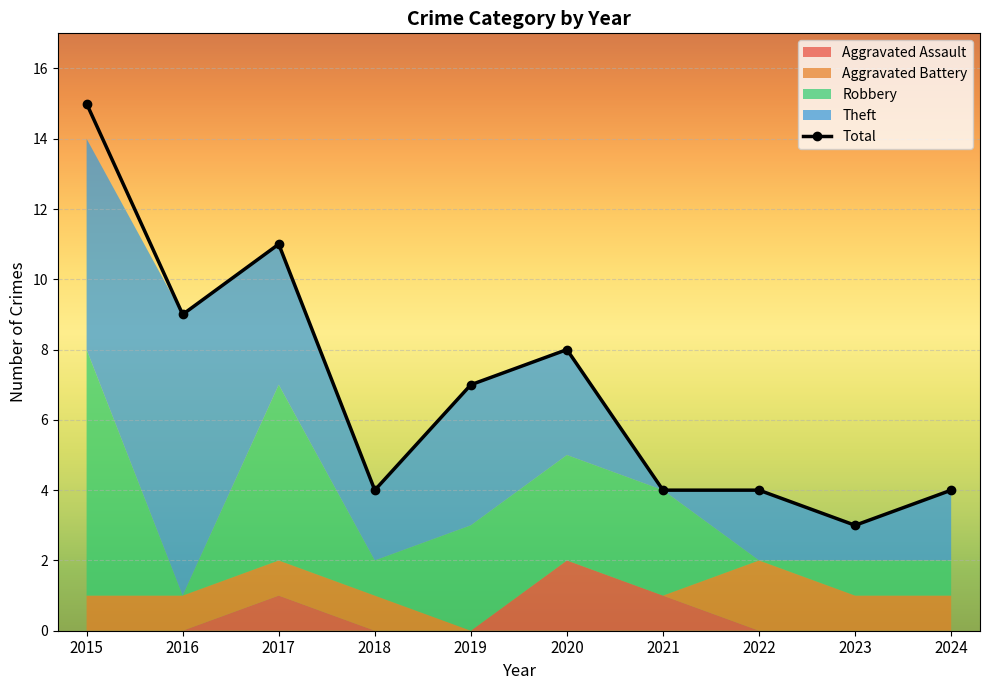

Which series has the widest spread of values?

Total